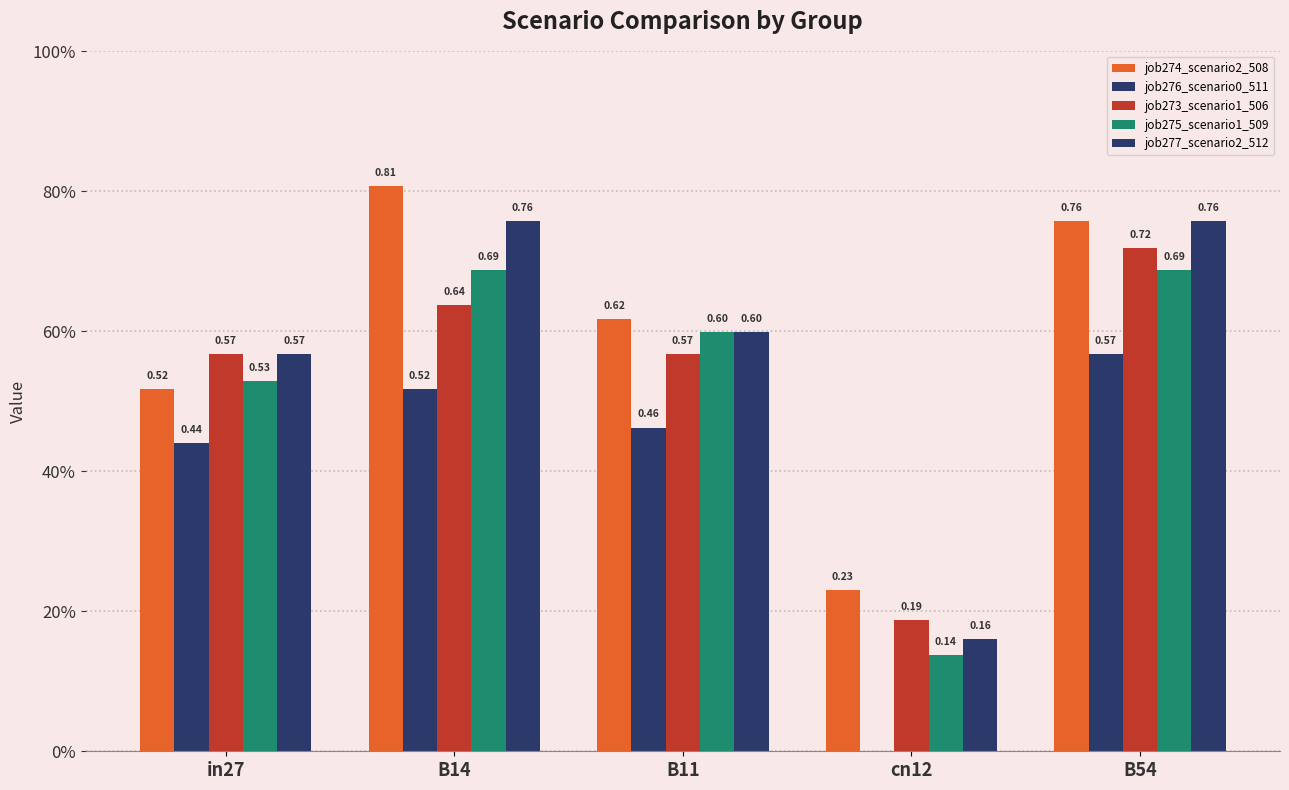

The job275_scenario1_509 series shows 0.6 at B11. True or false?

True